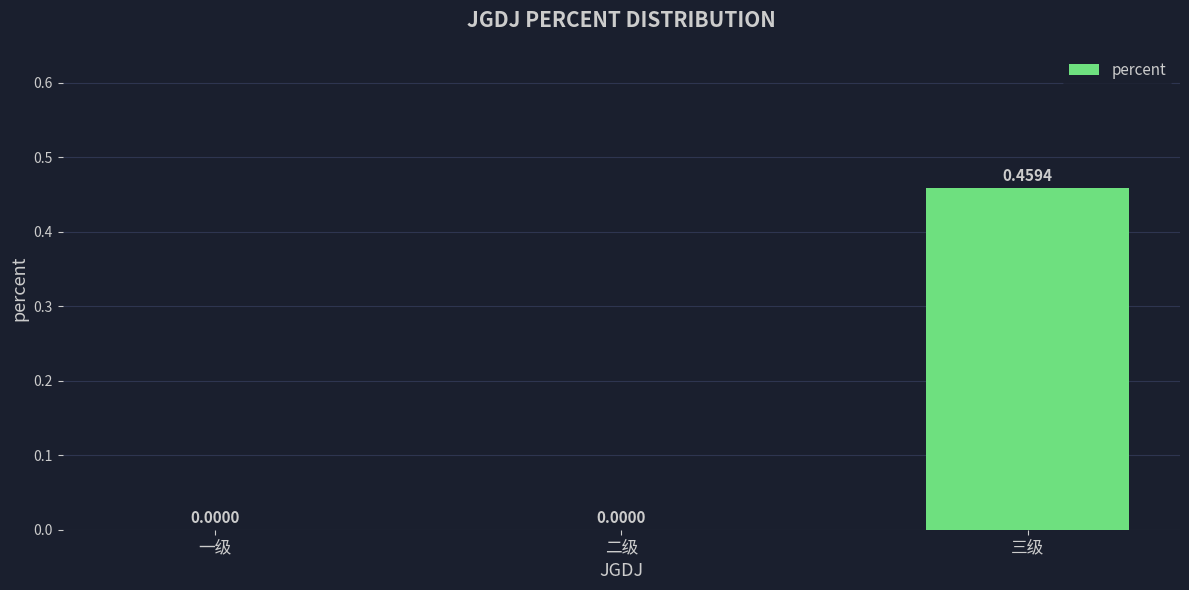

Which has a higher value, 二级 or 三级?

三级